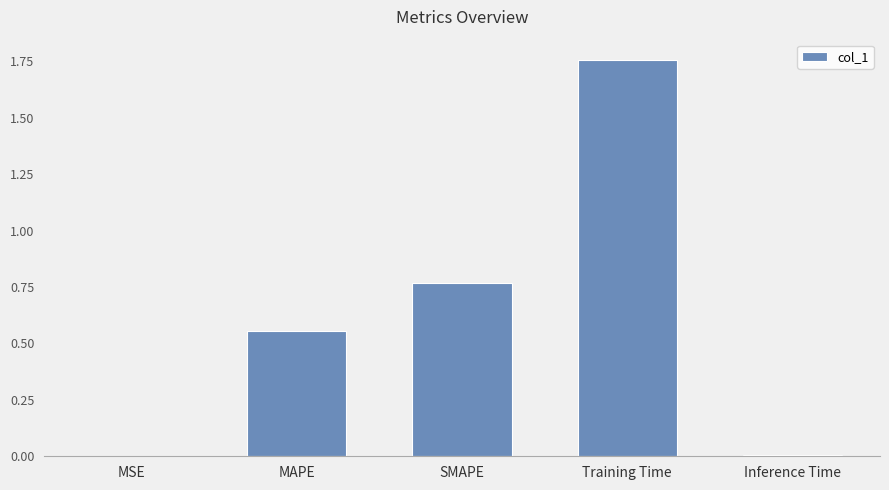

What is the sum of the values at Training Time and MAPE?

2.3